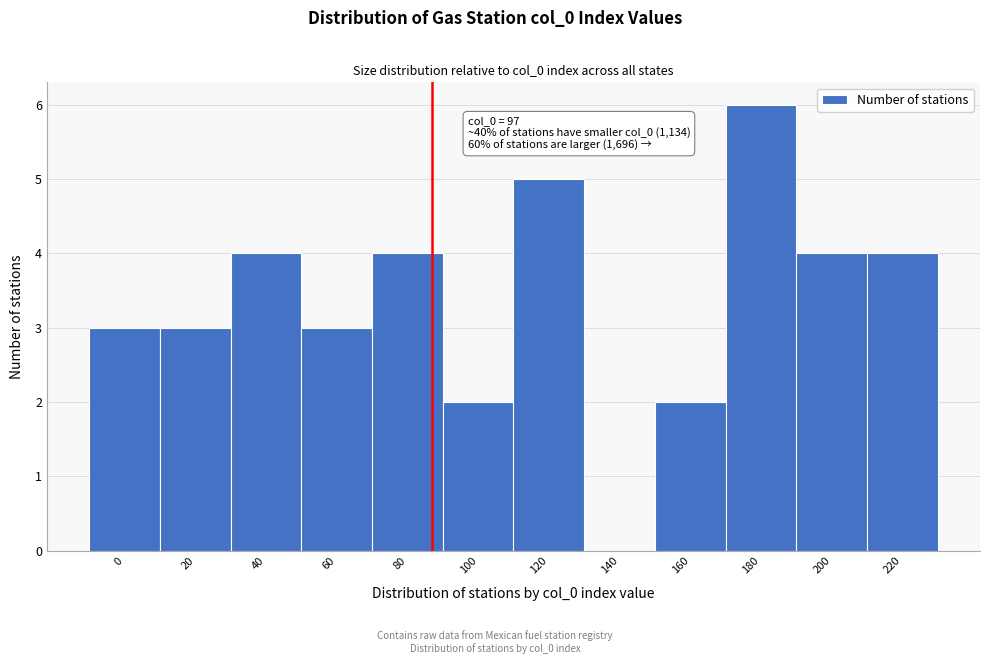

Reading left to right, list all the values displayed in this chart.

0=3	20=3	40=4	60=3	80=4	100=2	120=5	140=0	160=2	180=6	200=4	220=4